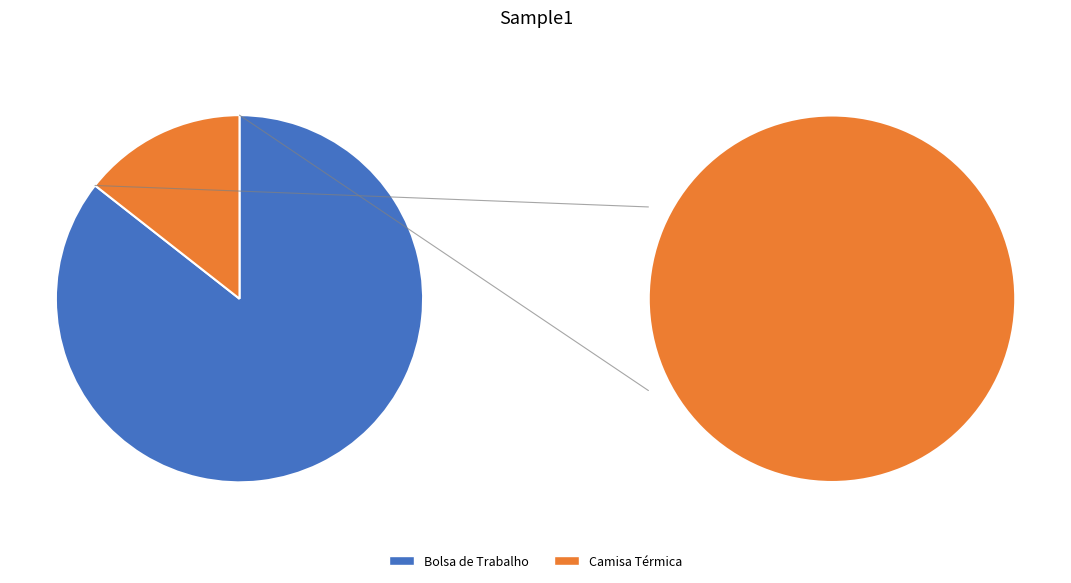

To the nearest percent, what is the combined percentage of Bolsa de Trabalho and Camisa Térmica?

100%